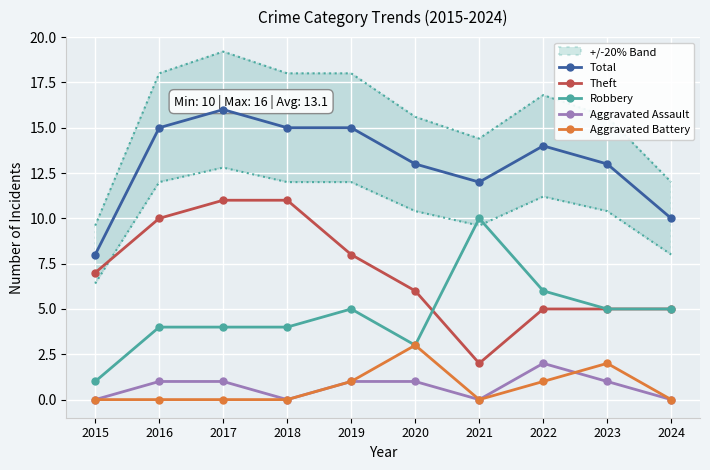

After their last crossing, which series has the higher values: Aggravated Assault or Aggravated Battery?

Aggravated Battery